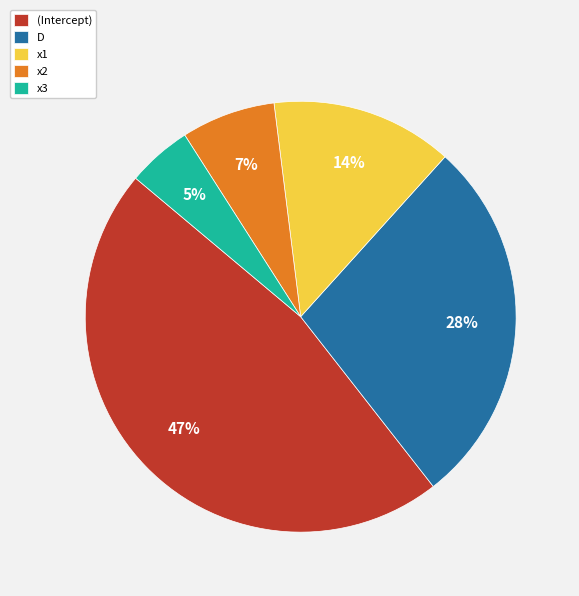

To the nearest percent, what is the difference between the largest and smallest slice percentages?

42%